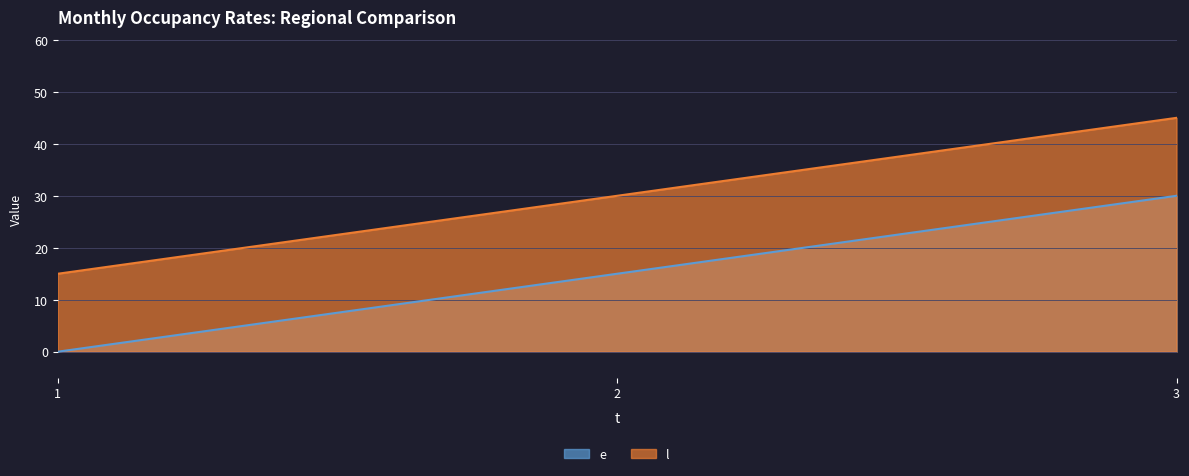

At how many categories does at least one series exceed 43?

1